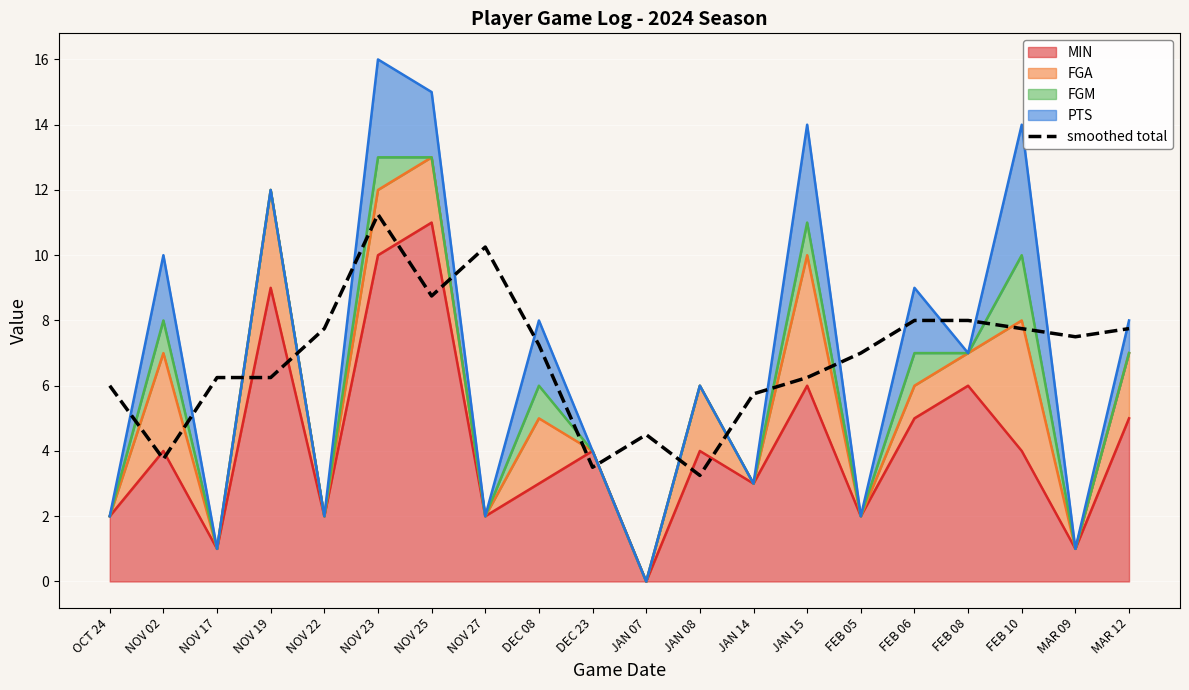

Reading right to left, list all the values displayed in this chart.

MAR 12=7.8	MAR 09=7.5	FEB 10=7.8	FEB 08=8.0	FEB 06=8.0	FEB 05=7.0	JAN 15=6.2	JAN 14=5.8	JAN 08=3.2	JAN 07=4.5	DEC 23=3.5	DEC 08=7.2	NOV 27=10.2	NOV 25=8.8	NOV 23=11.2	NOV 22=7.8	NOV 19=6.2	NOV 17=6.2	NOV 02=3.8	OCT 24=6.0